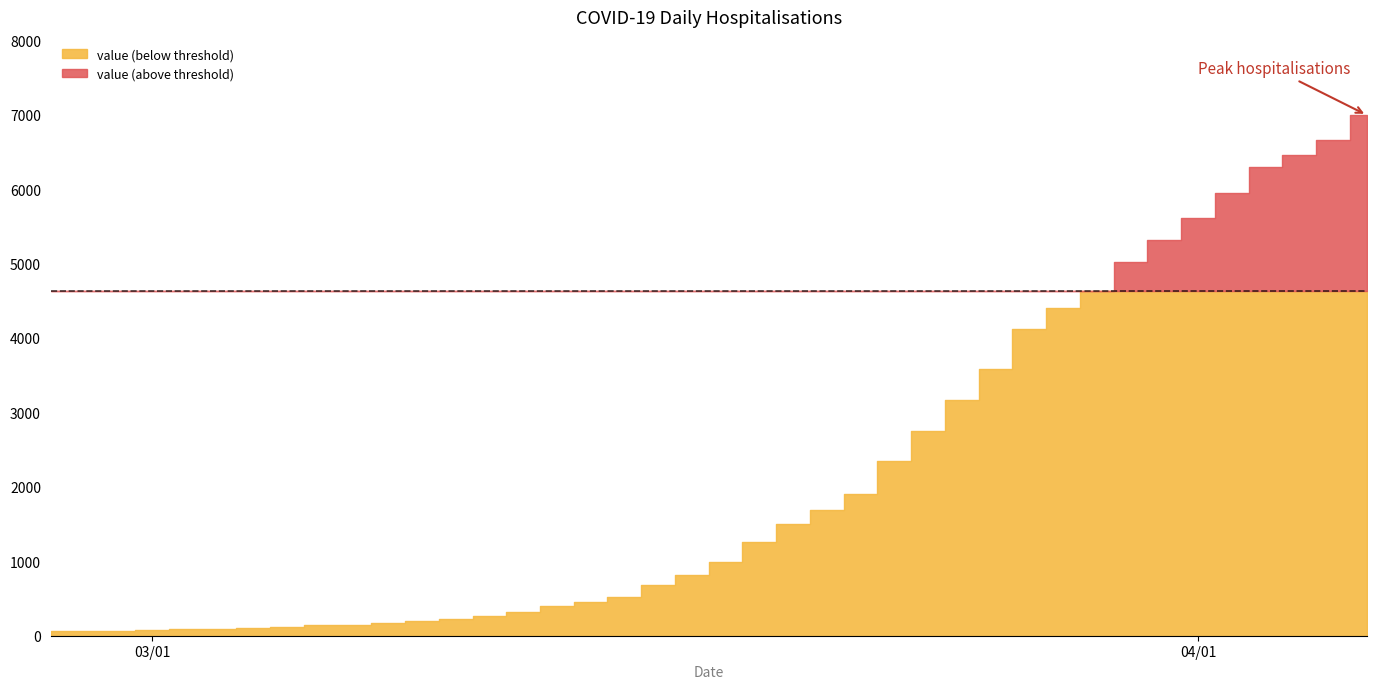

What is the minimum value shown in the chart?

64